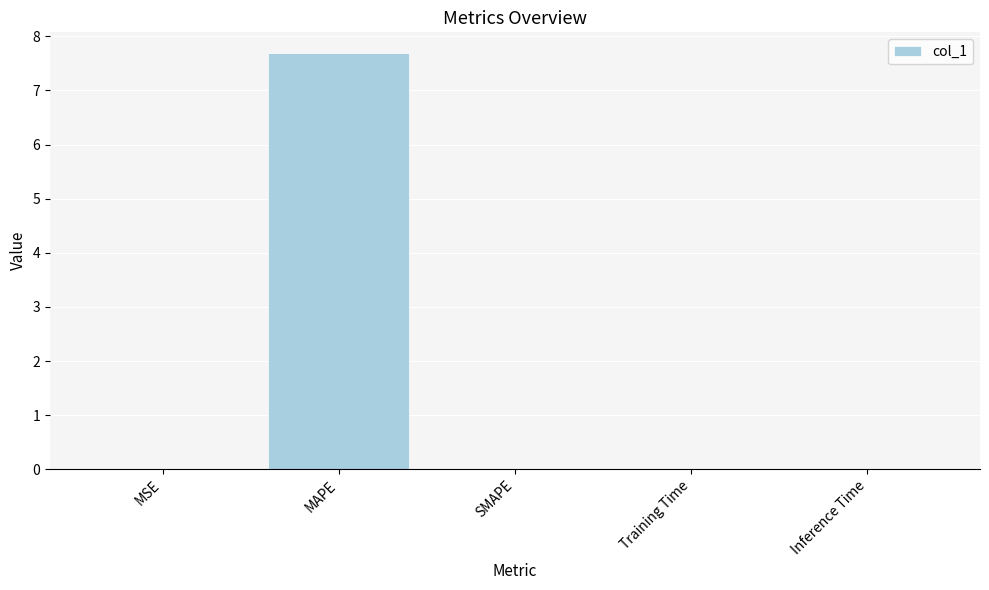

How many series are shown in this chart?

1